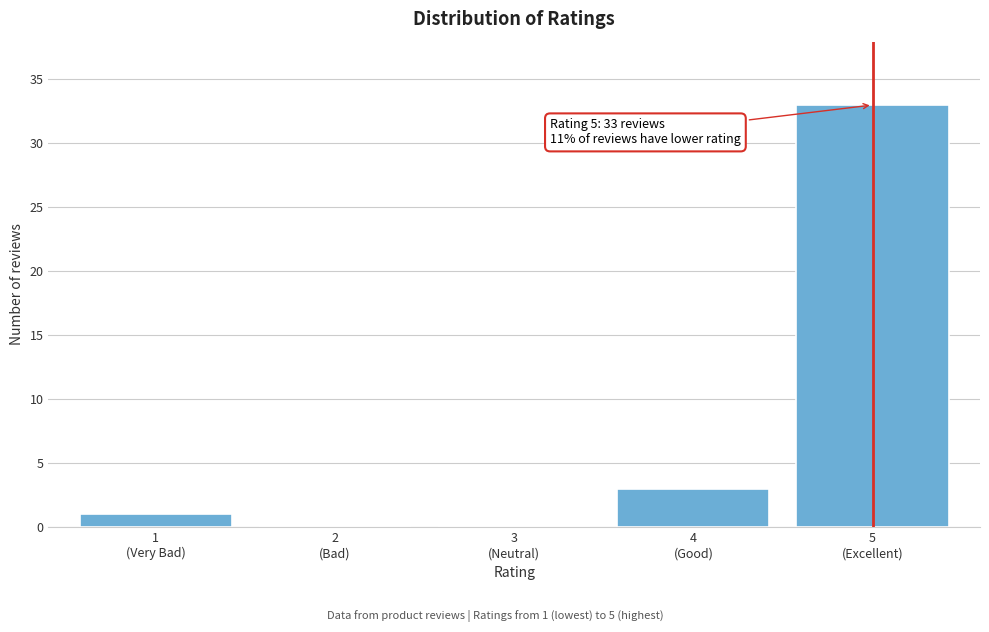

What is the sum of all values?

37